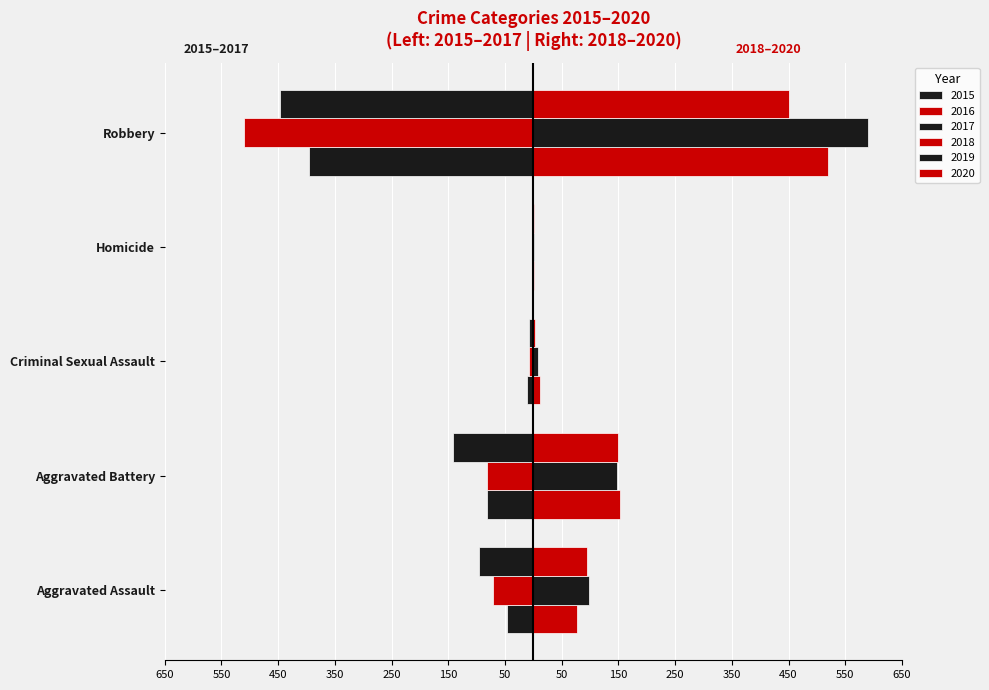

At Criminal Sexual Assault, list the series in order from largest to smallest.

2018, 2019, 2020, 2016, 2017, 2015